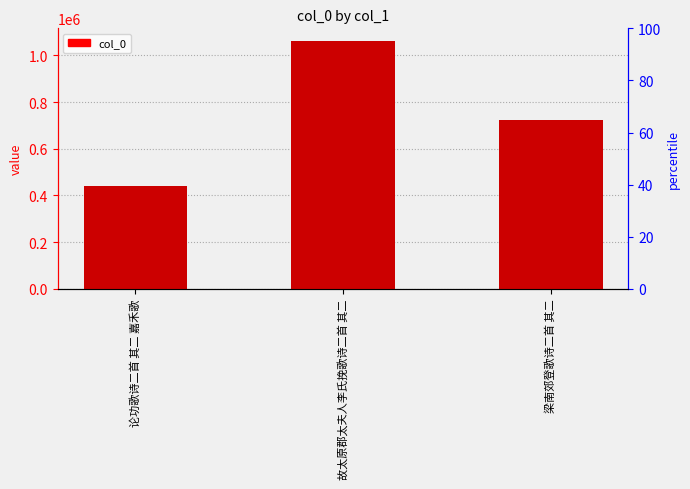

The chart shows a value of 439625 at 论功歌诗二首 其二 嘉禾歌. True or false?

True